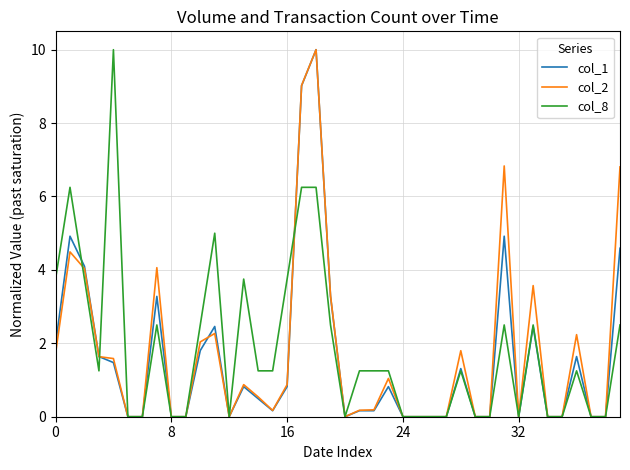

What is the highest value of the col_2 series?

10.0